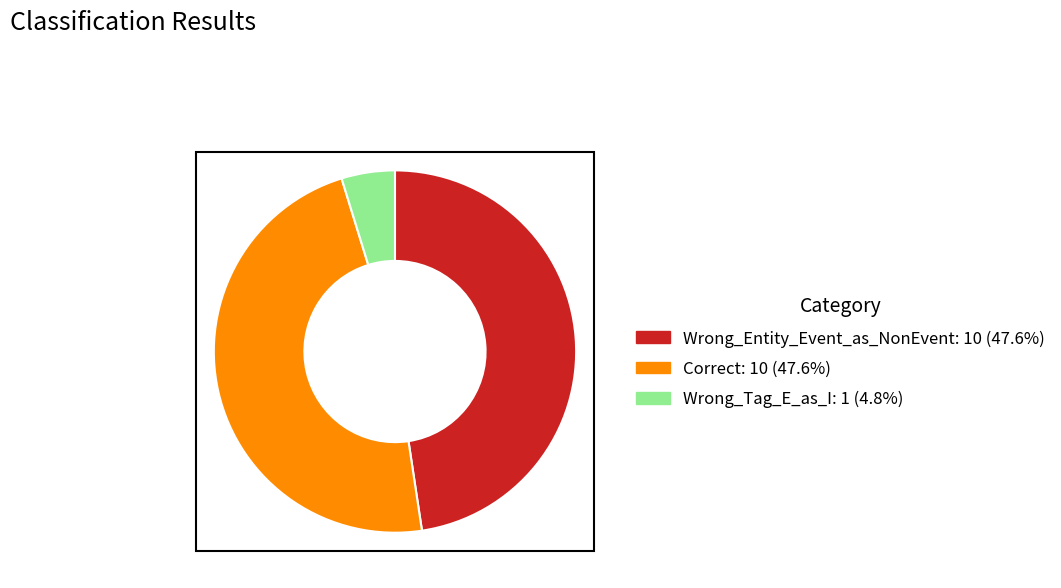

Which category has the smallest portion of the pie?

Wrong_Tag_E_as_I